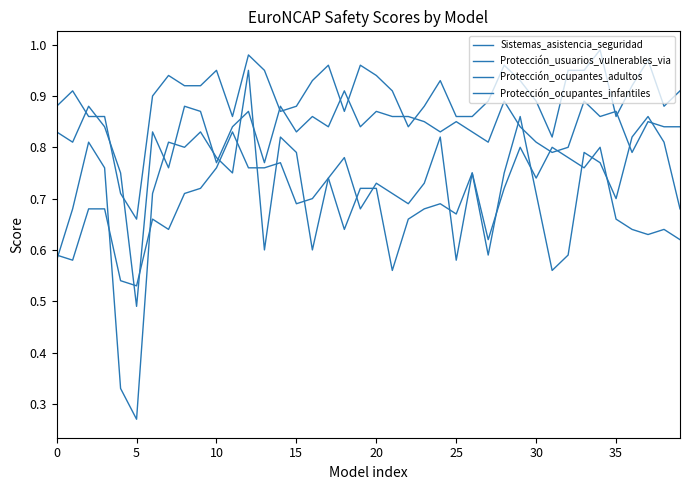

What is the highest value of the Protección_ocupantes_adultos series?

1.0